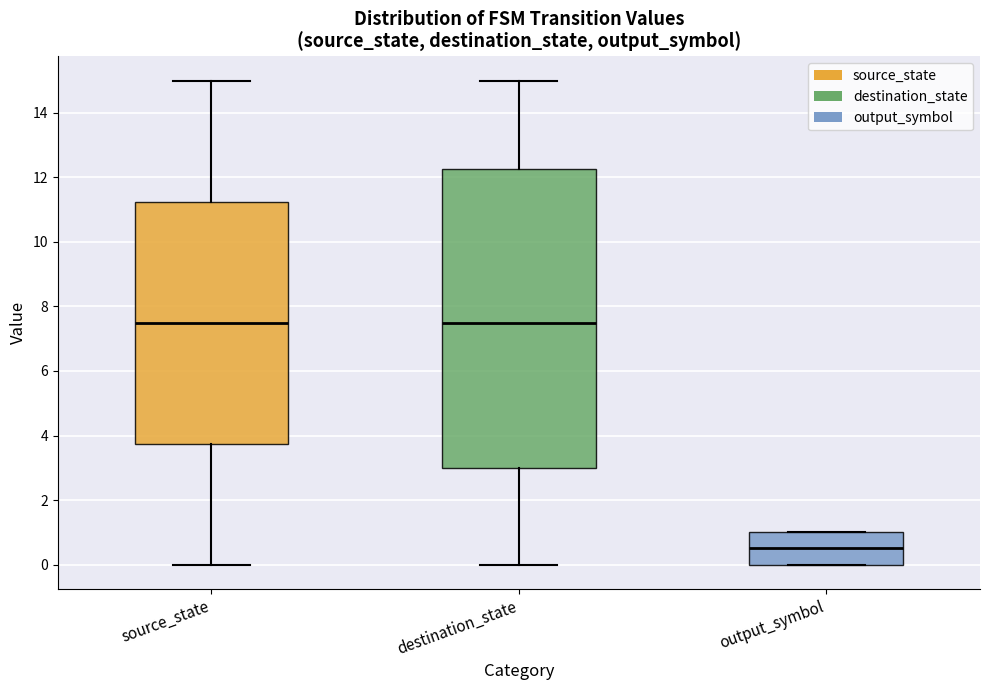

Reading left to right, read every box against the y-axis: the position of its median line, the range the box covers, and the ends of its whiskers. The values are not printed on the chart, so give them approximately, as read against the axis.

source_state: median 7.6, box 3.8 to 11.2, whiskers 0.0 to 15.0
destination_state: median 7.6, box 3.0 to 12.2, whiskers 0.0 to 15.0
output_symbol: median 0.6, box 0.0 to 1.0, whiskers 0.0 to 1.0